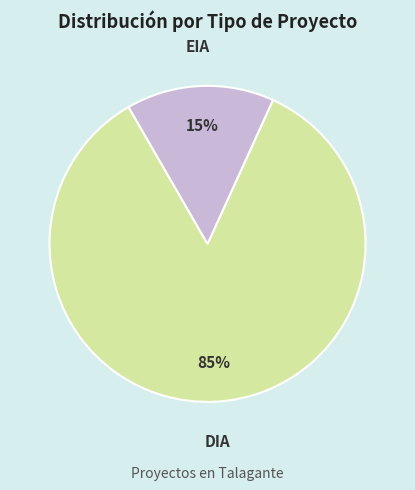

Is there a majority slice in this chart?

Yes